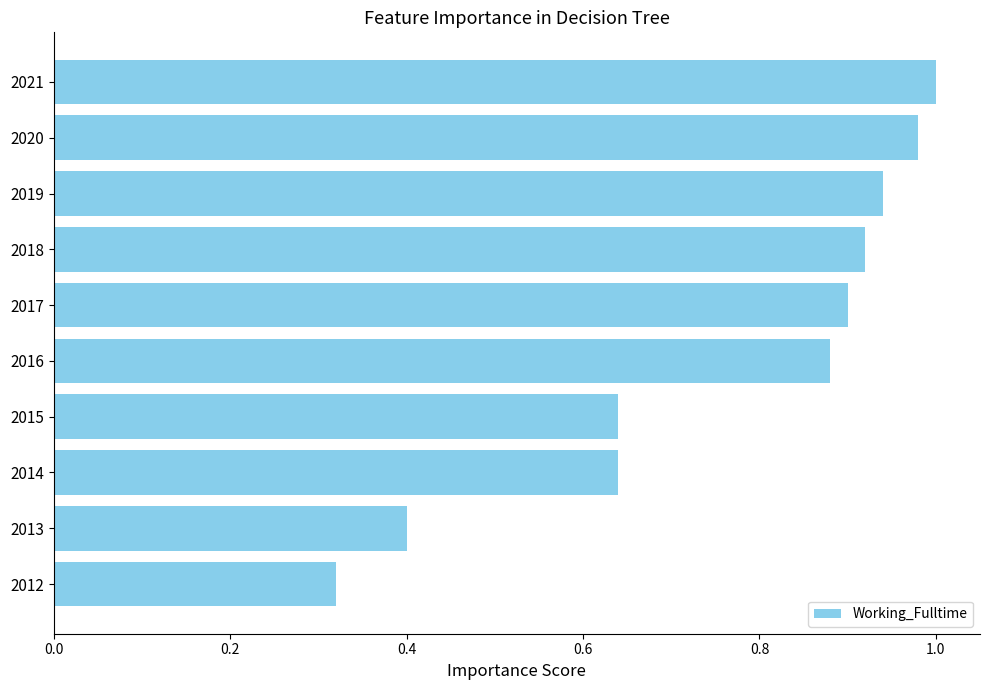

What is the sum of all values?

7.6